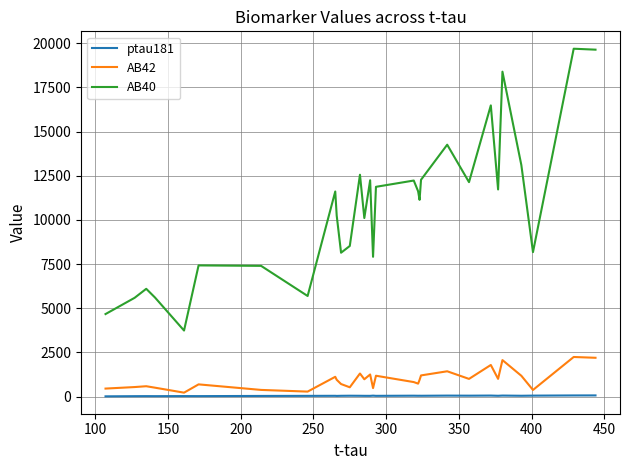

How many lines are shown in the chart?

3